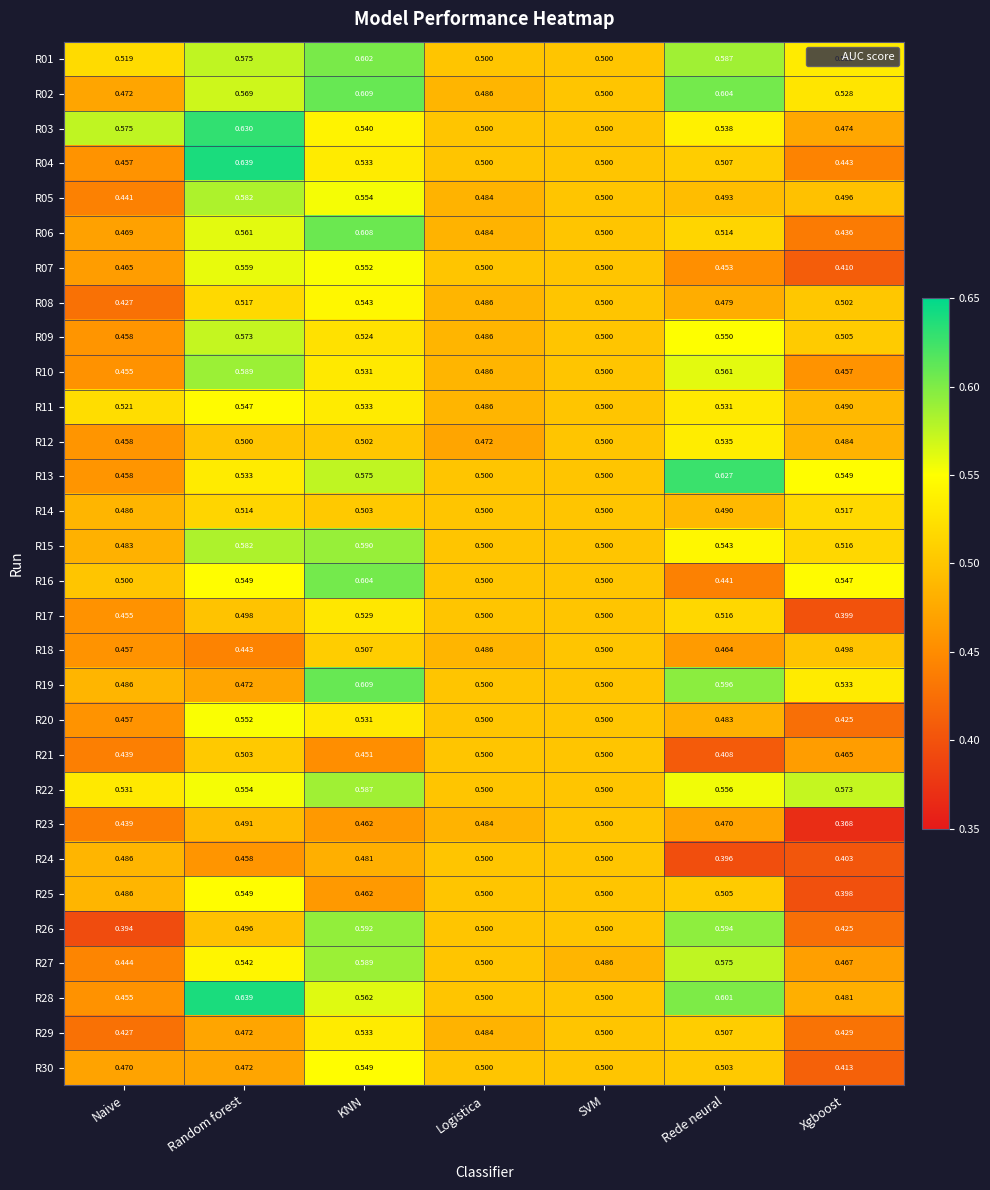

What is the difference between the highest and lowest values at KNN?

0.2